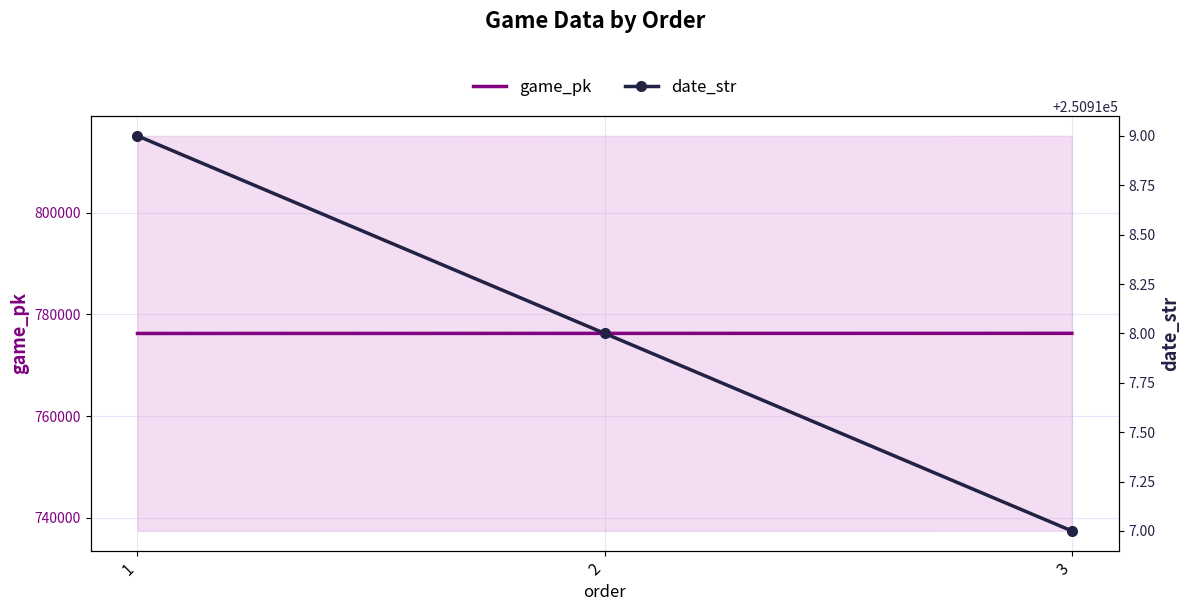

What is the value of the game_pk point at the 1st from the left?

776256